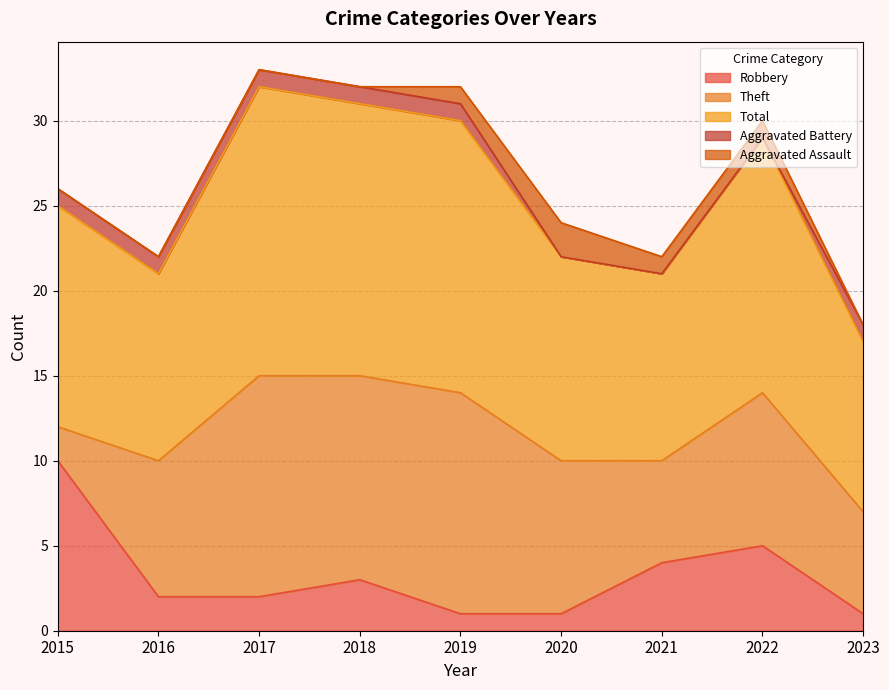

True or false: Aggravated Battery and Robbery cross at least once.

False